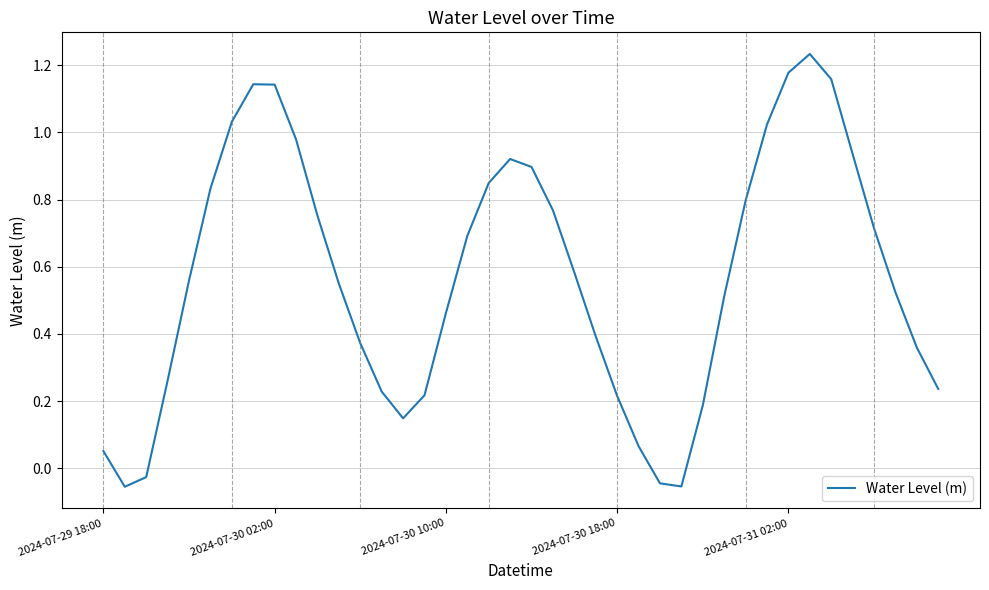

What is the difference between the maximum and minimum values?

1.3